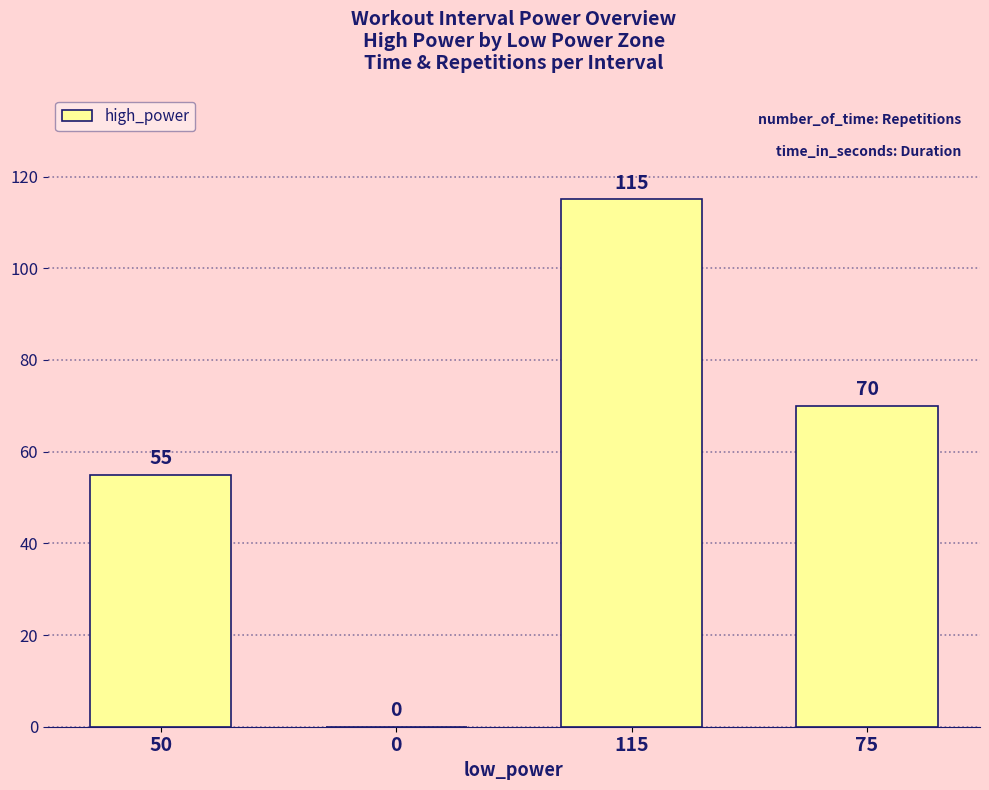

How many data points does each series have?

4